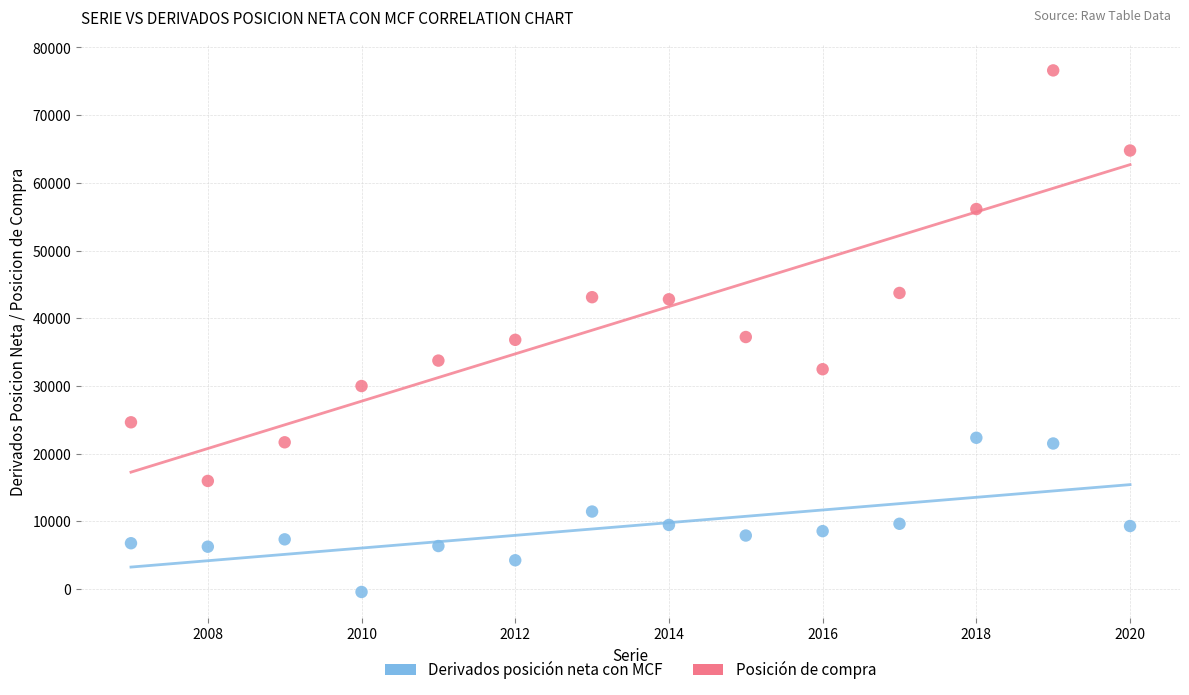

Which series has the widest spread of Y values?

Posición de compra